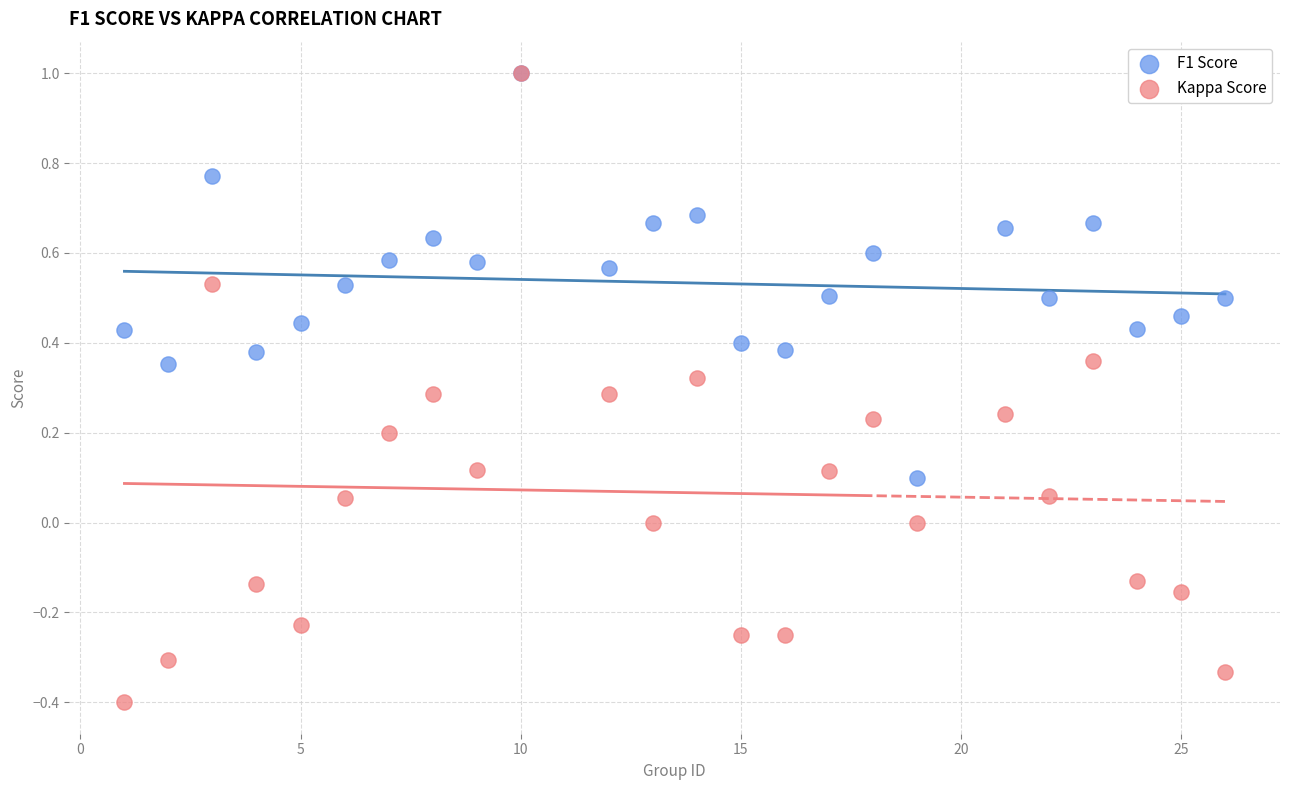

What are all the series names shown in the legend?

F1 Score, Kappa Score